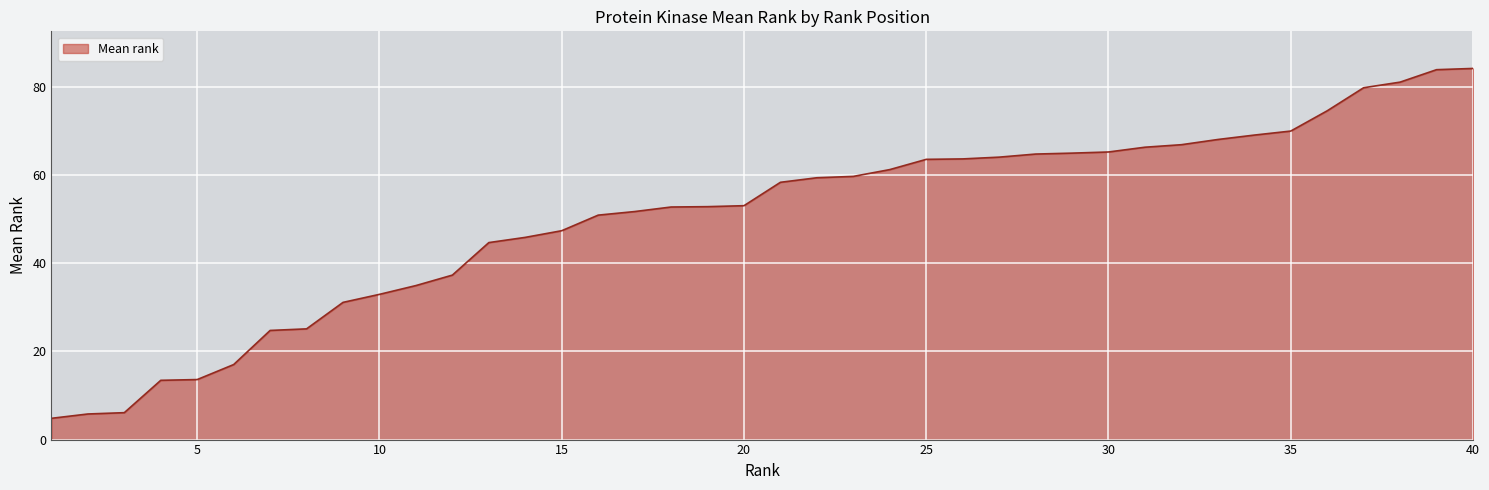

What is the difference between the maximum and minimum values?

79.3